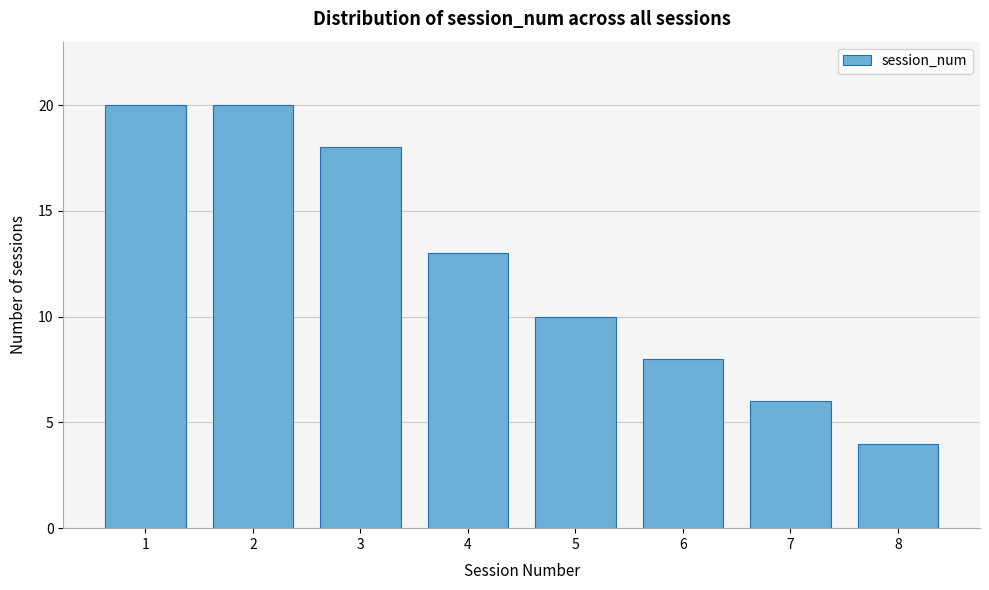

Reading left to right, list all the values displayed in this chart.

20	20	18	13	10	8	6	4